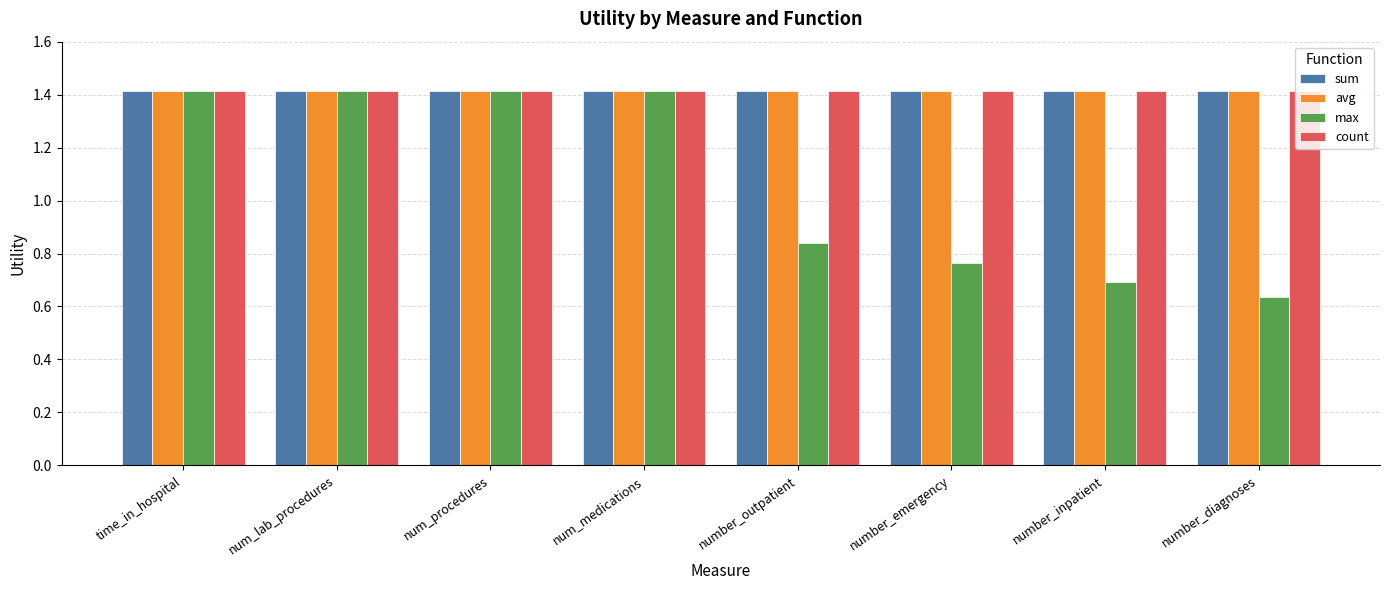

What are all the series names shown in the legend?

sum, avg, max, count